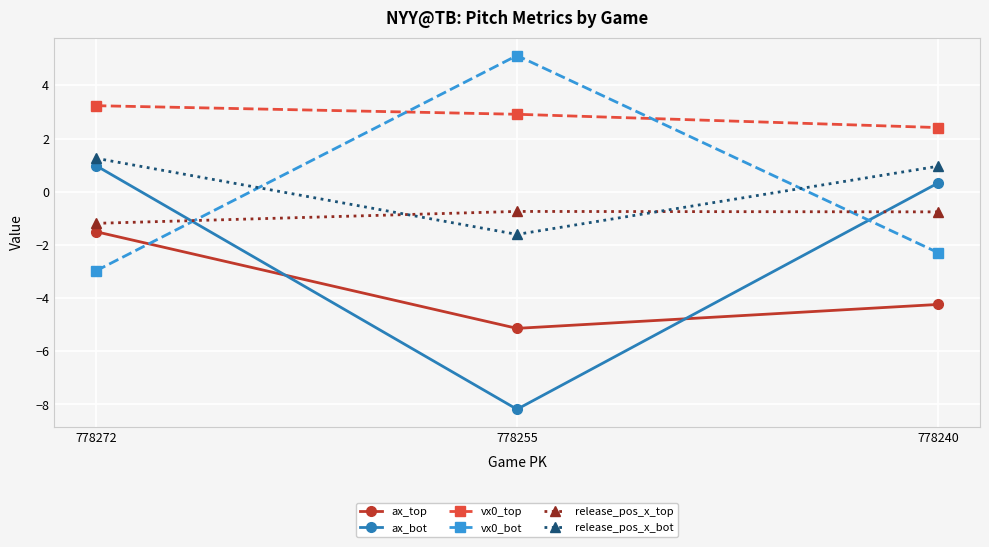

At which category is the sum across all series the highest?

778272